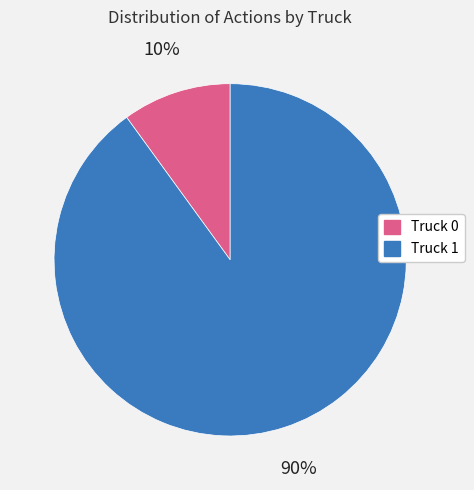

Is the sum of Truck 1 and Truck 0 greater than half?

Yes